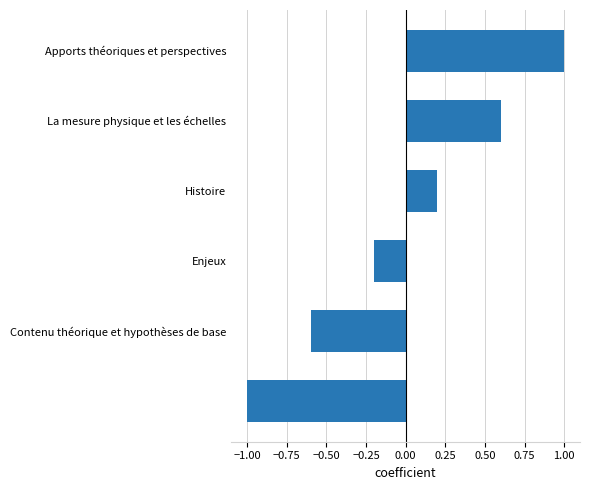

How many distinct data groups are displayed?

1